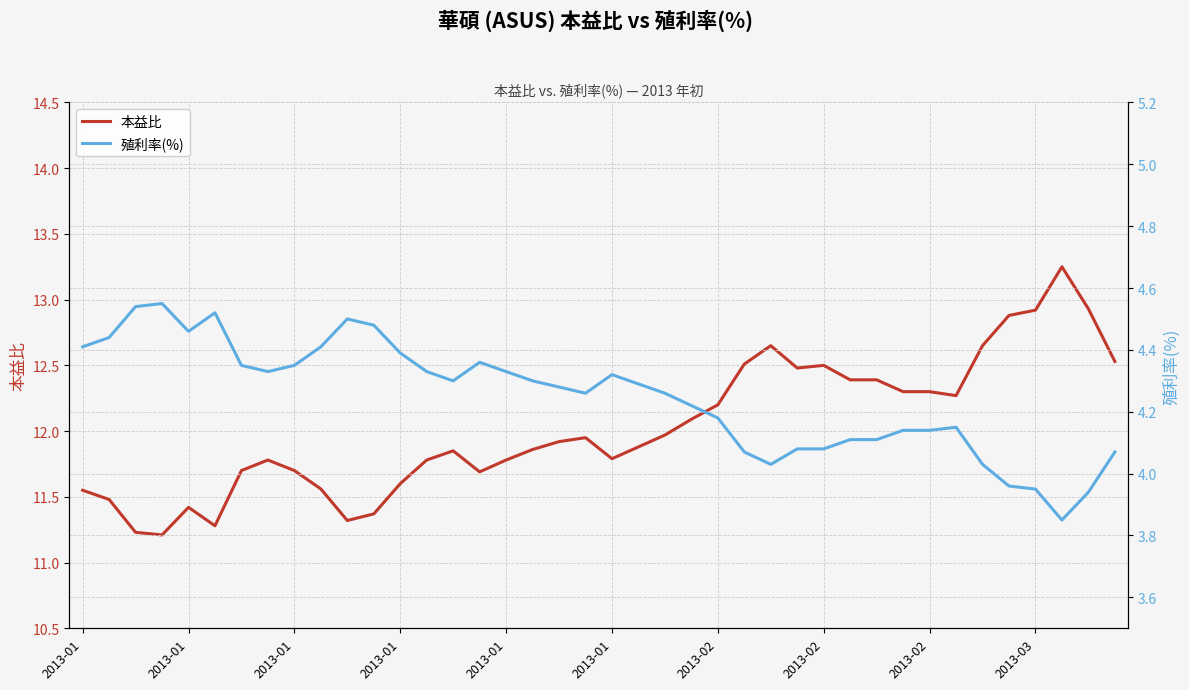

At which category is the sum across all series the highest?

37